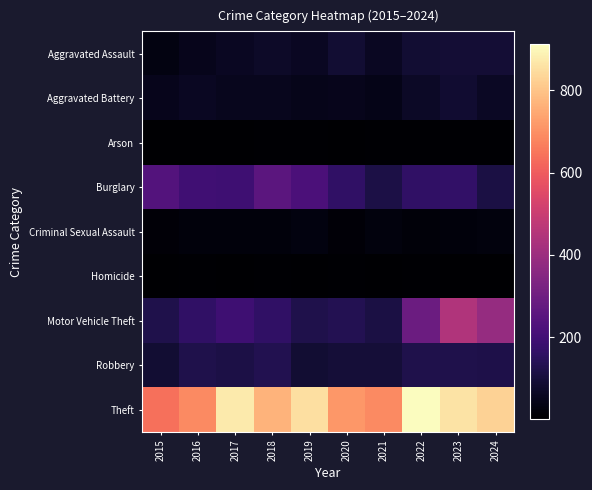

At how many categories does at least one series exceed 369?

10